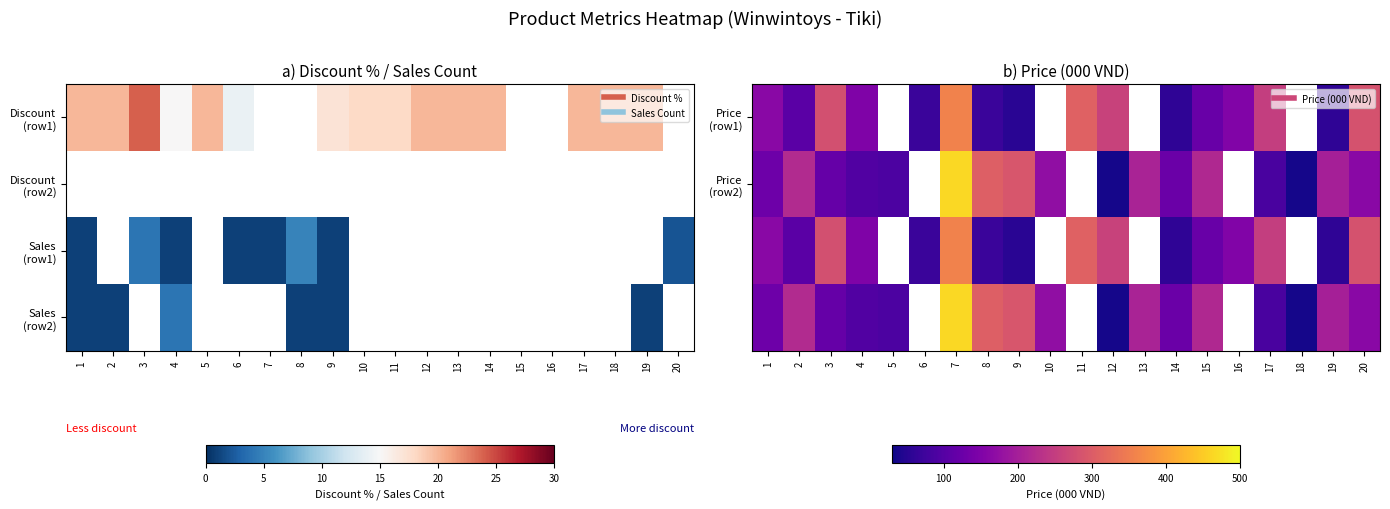

Rank the categories by Price (row1) value from lowest to highest.

9, 14, 19, 6, 8, 2, 15, 4, 16, 1, 3, 5, 17, 12, 20, 11, 7, 10, 13, 18